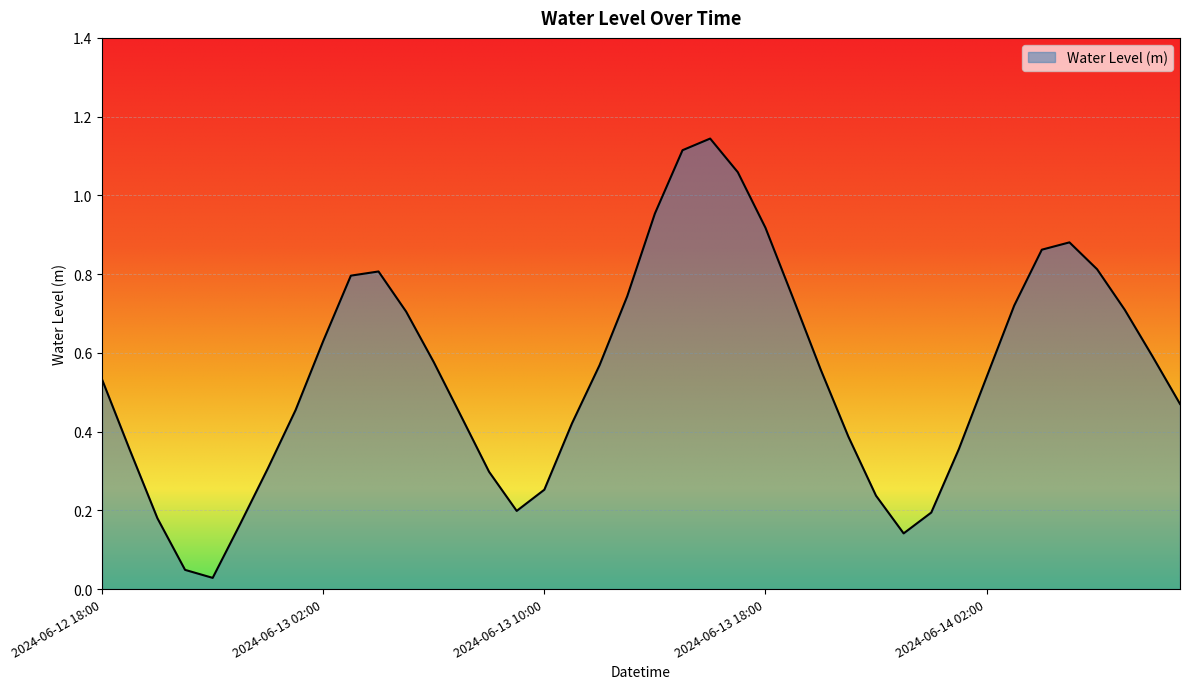

What is the label of the 4th point from the right?

2024-06-14 06:00